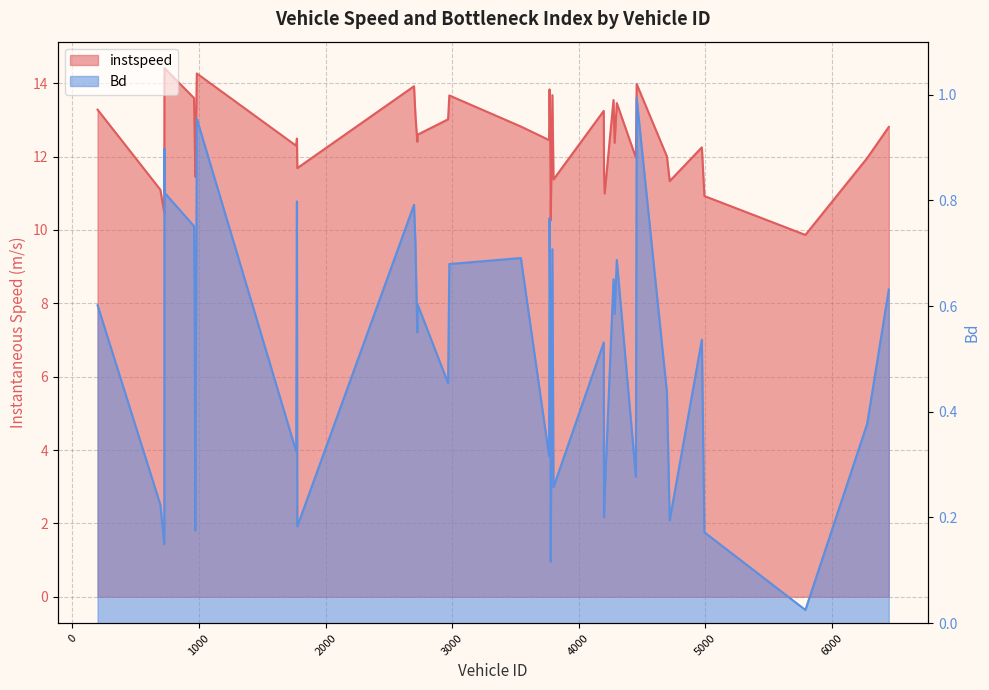

True or false: Bd has a value of 0.1 at 4696.

False